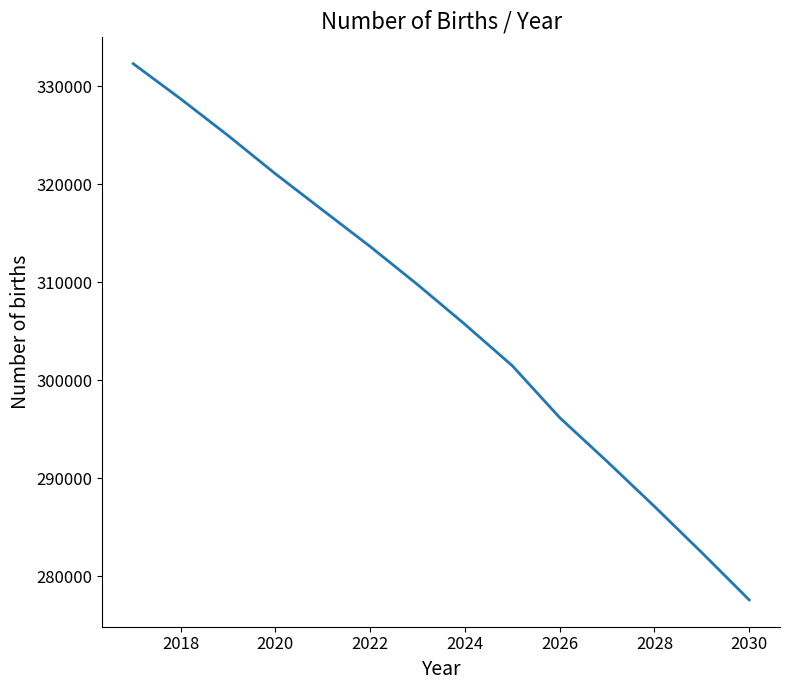

True or false: the data has more than 1 interior local peaks.

False